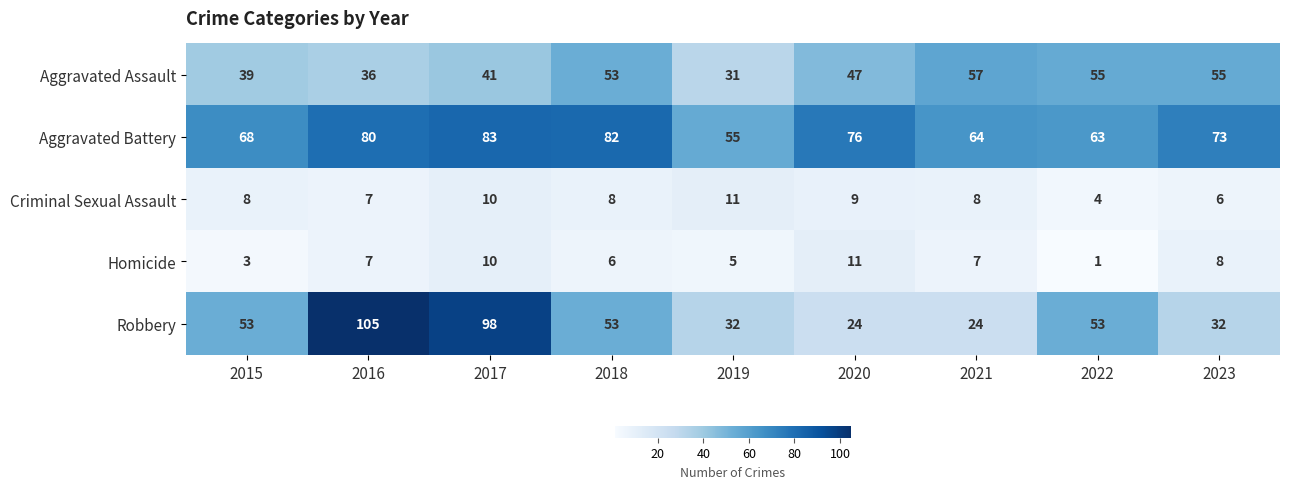

List the labels in order of Aggravated Battery value, smallest first.

2019, 2022, 2021, 2015, 2023, 2020, 2016, 2018, 2017